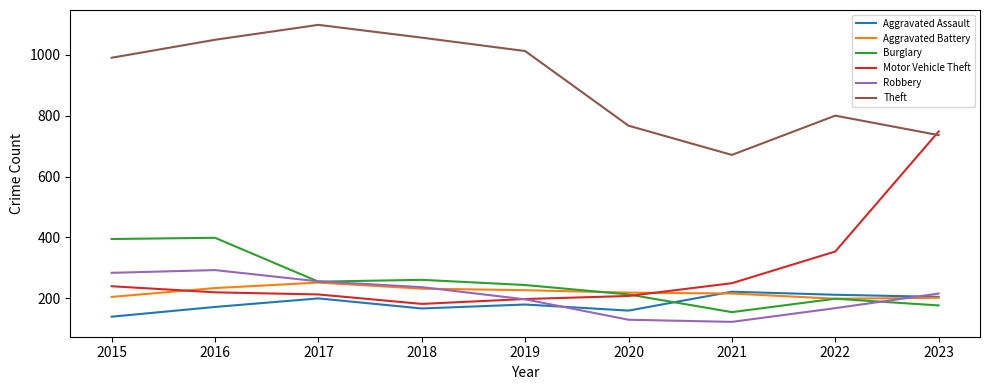

Count the number of data series in this chart.

6